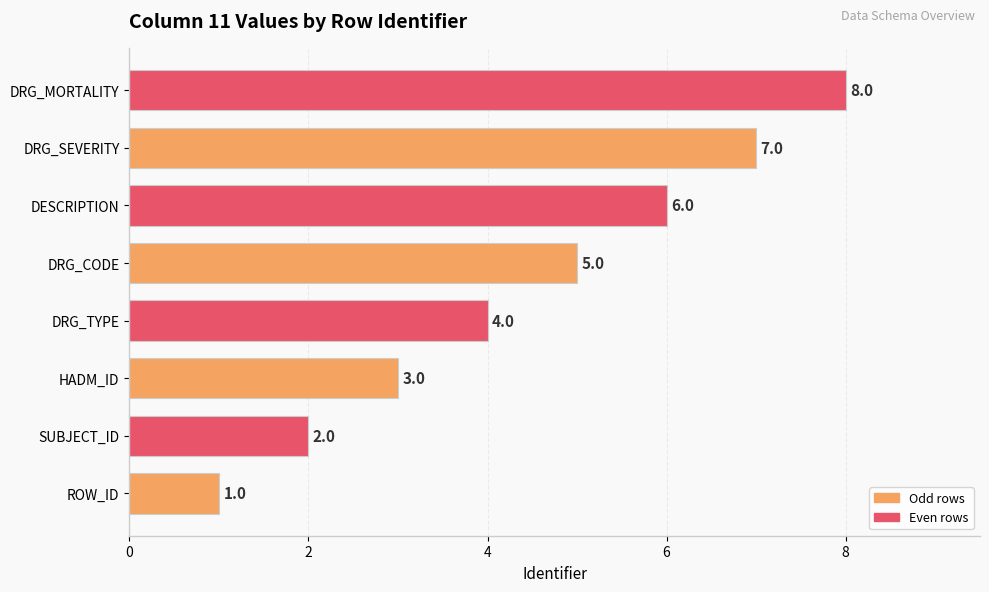

What is the ratio of the value at DRG_CODE to the value at DRG_MORTALITY?

0.6